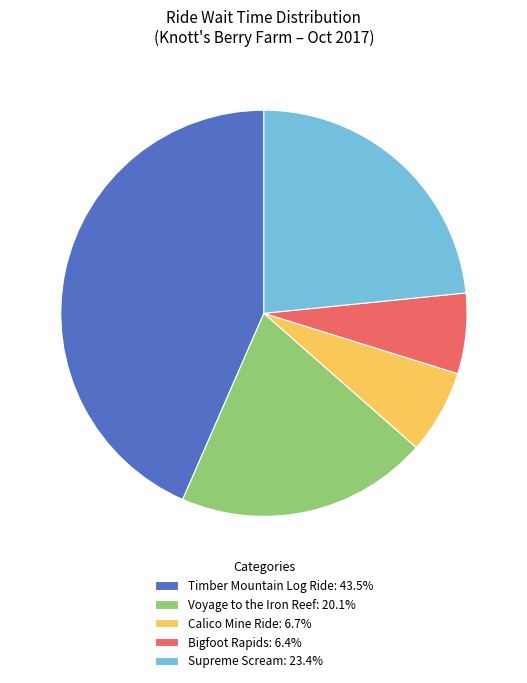

Approximately how many times larger is the value at Voyage to the Iron Reef: 20.1% compared to Timber Mountain Log Ride: 43.5%?

0.5